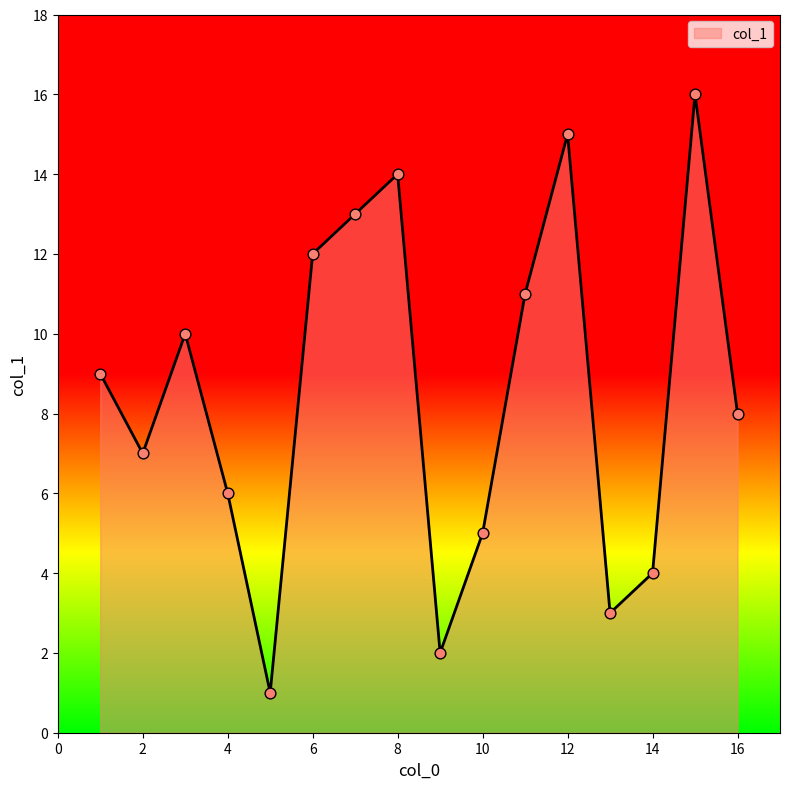

What is the difference between the maximum and minimum values?

15